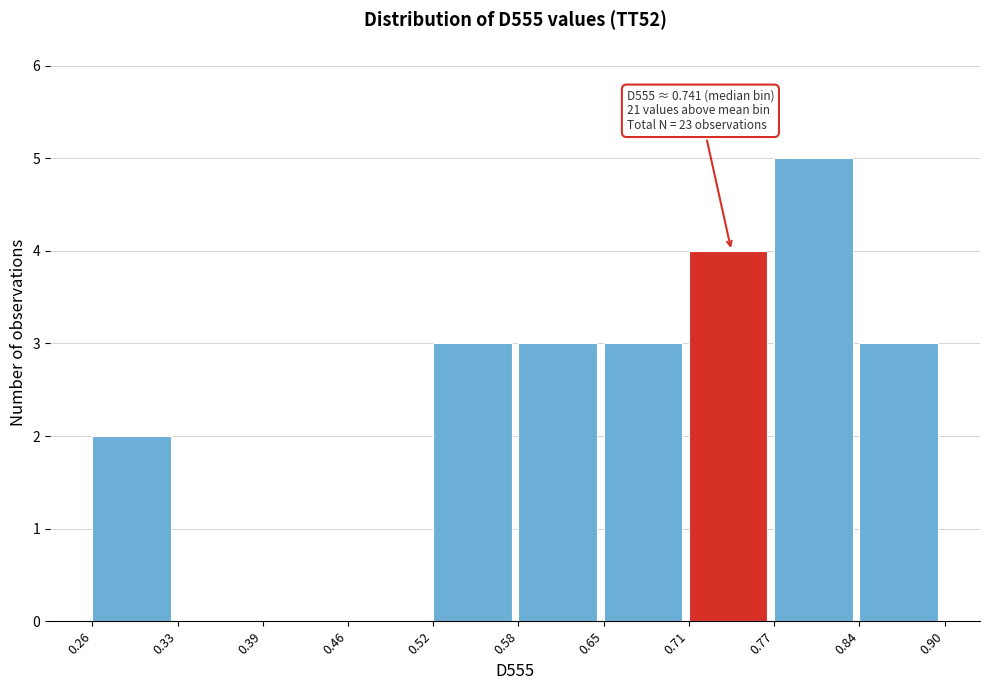

Which range on the x-axis has the tallest bar?

0.77 to 0.84